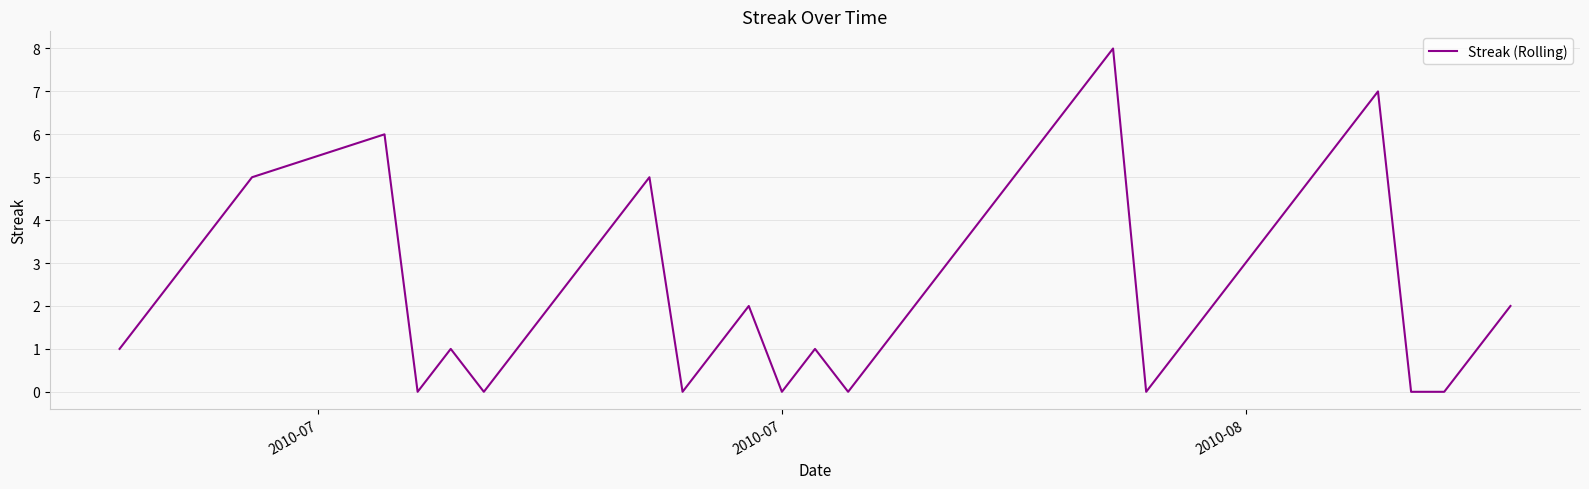

What is the maximum value shown in the chart?

8